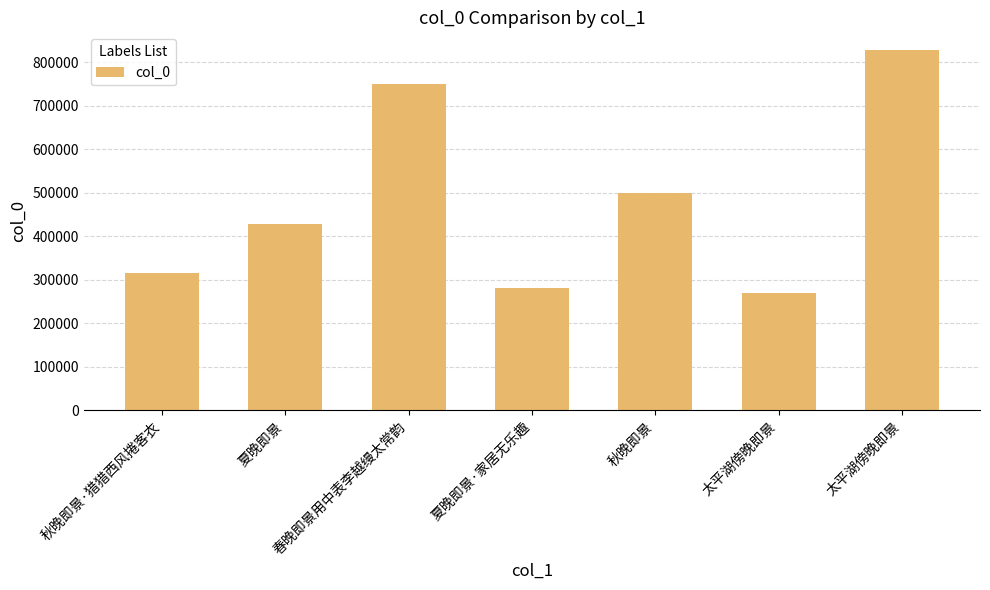

What is the sum of the values at 春晚即景用中表李越缦太常韵 and 夏晚即景·家居无乐趣?

1030032